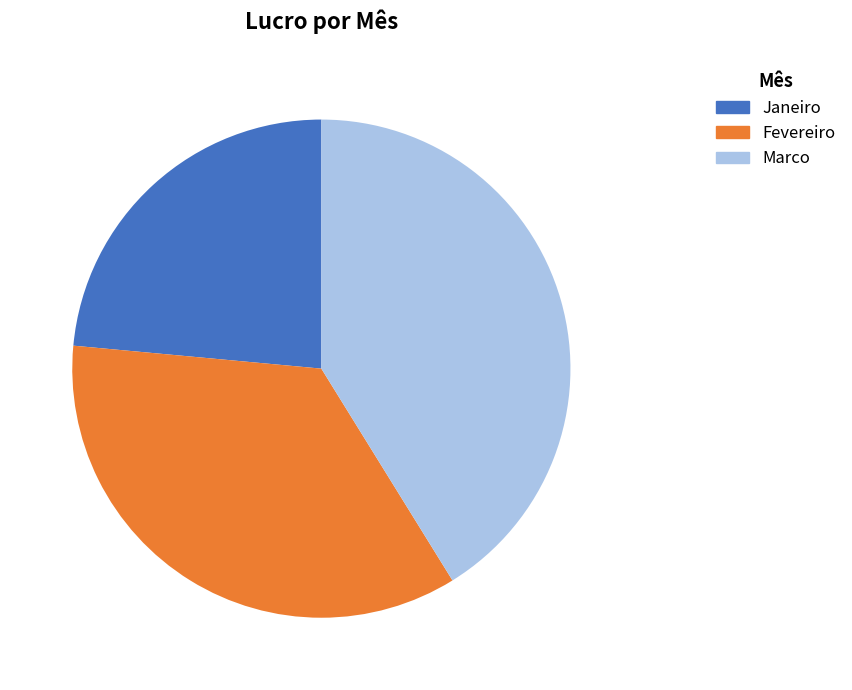

What is the largest slice in the pie chart?

Marco